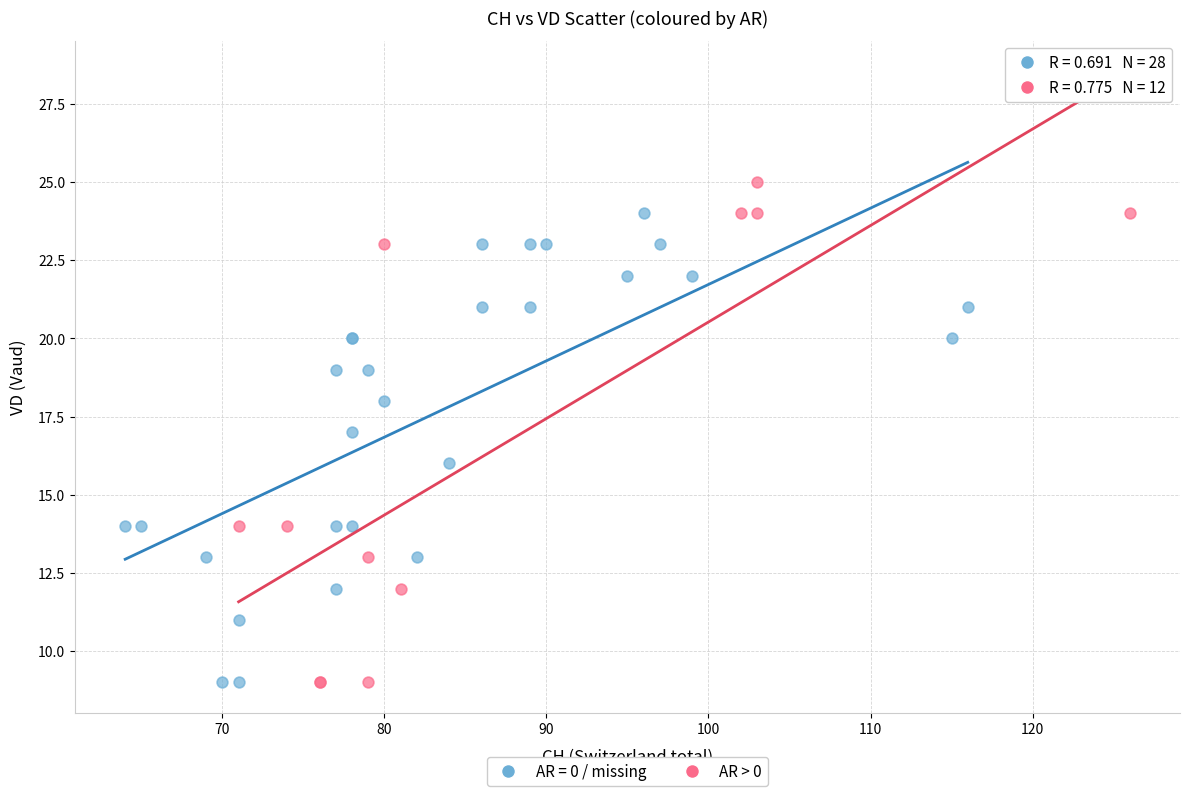

Which series reaches the maximum Y coordinate?

AR > 0